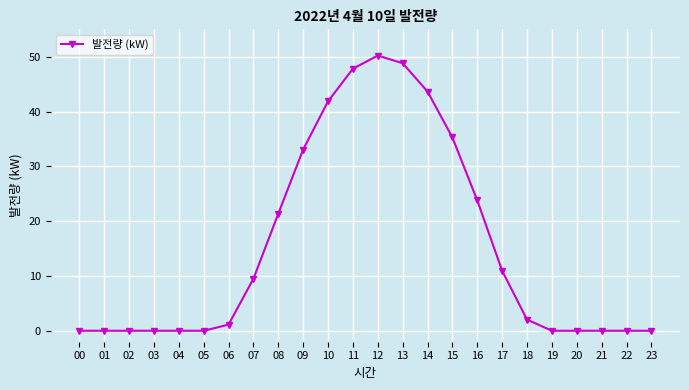

What is the difference between the maximum and minimum values?

50.2